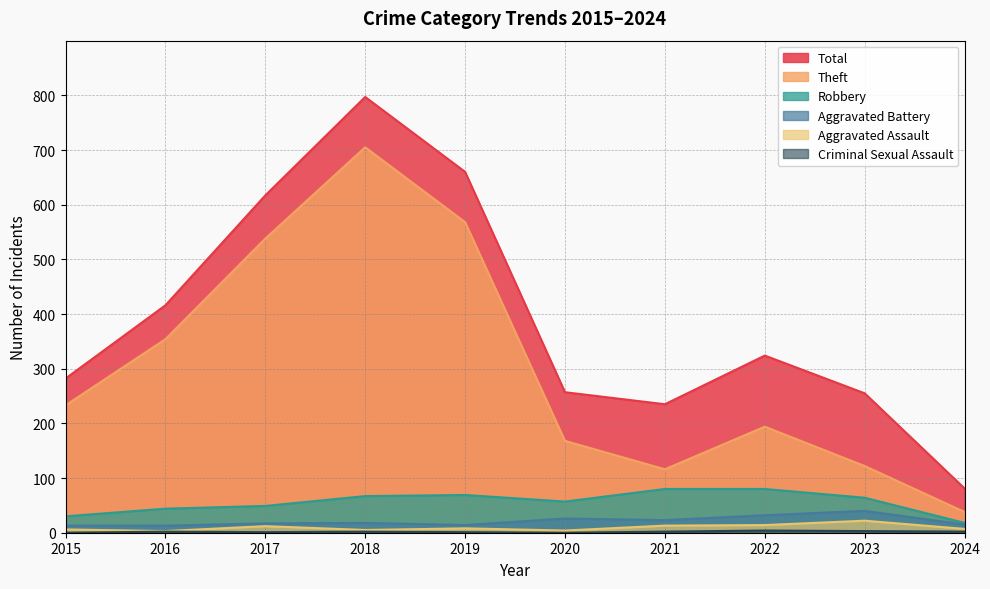

At how many categories does at least one series exceed 100?

9